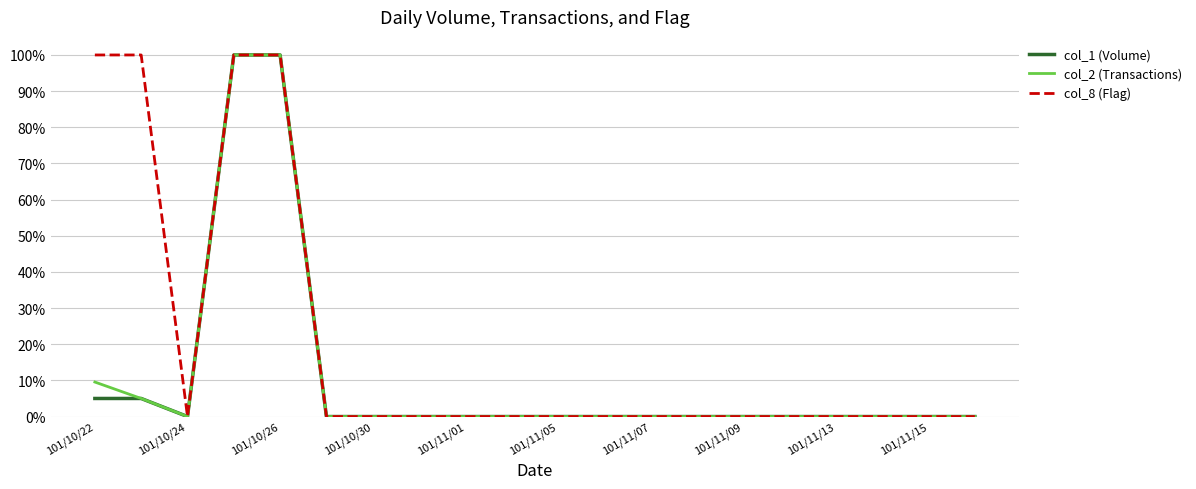

What is the highest value of the col_1 (Volume) series?

100.0